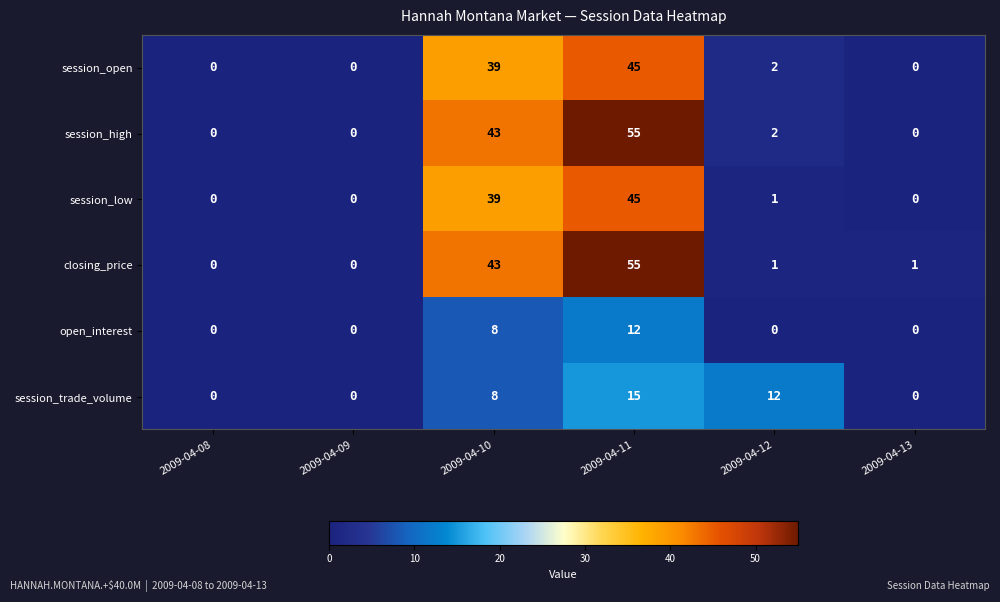

What is the total value across all series at 2009-04-10?

180